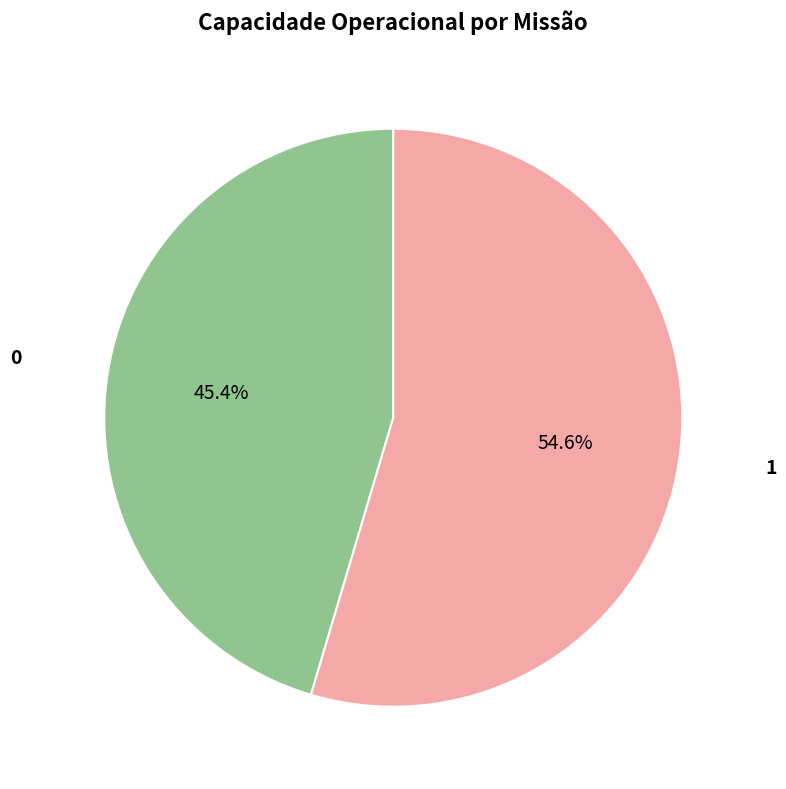

What is the ratio of the value at 0 to the value at 1?

0.8